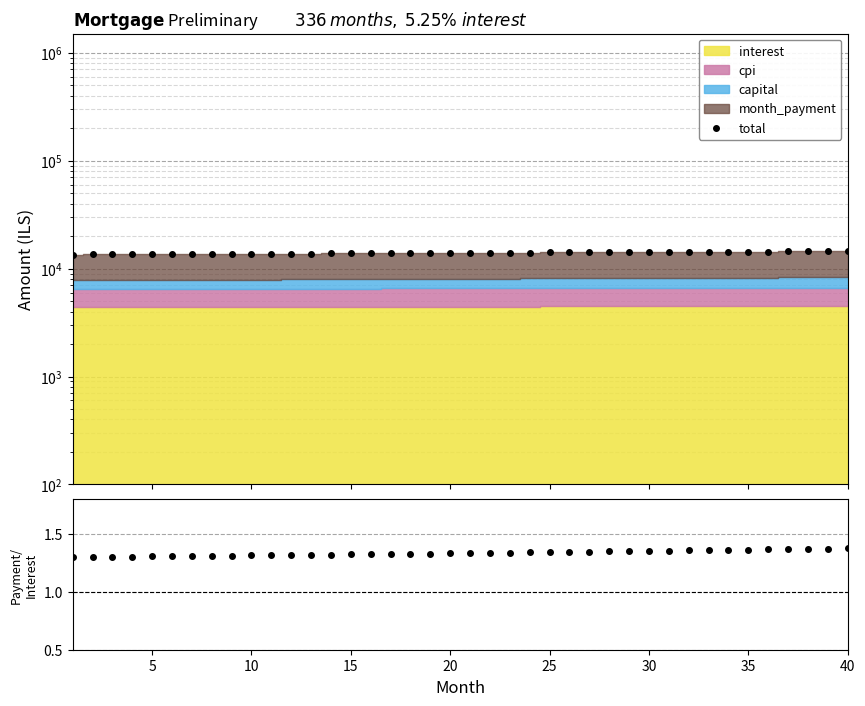

What is the lowest value of the total series?

13482.1